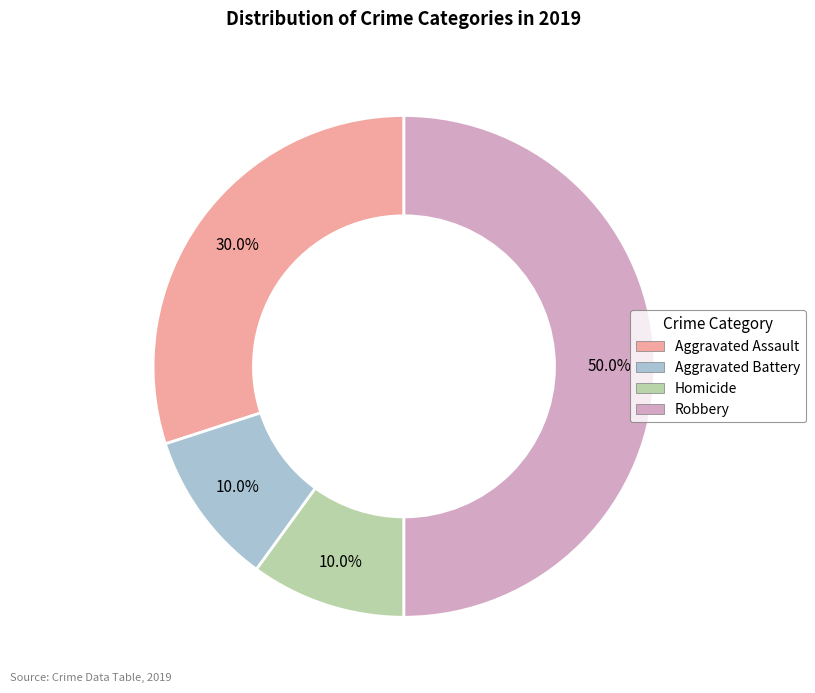

How many slices are in this pie chart?

4